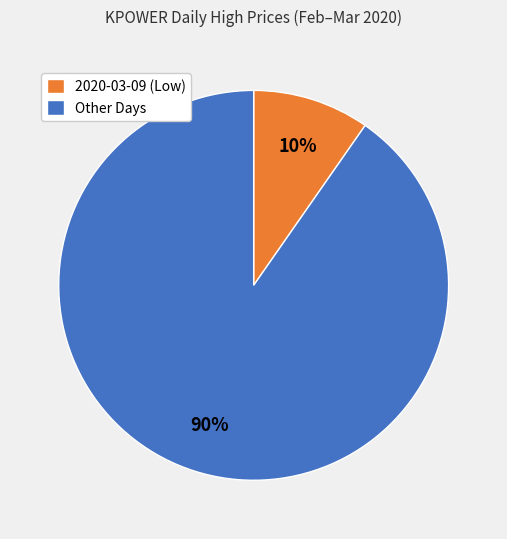

Which has a higher value, 2020-03-09 (Low) or Other Days?

Other Days